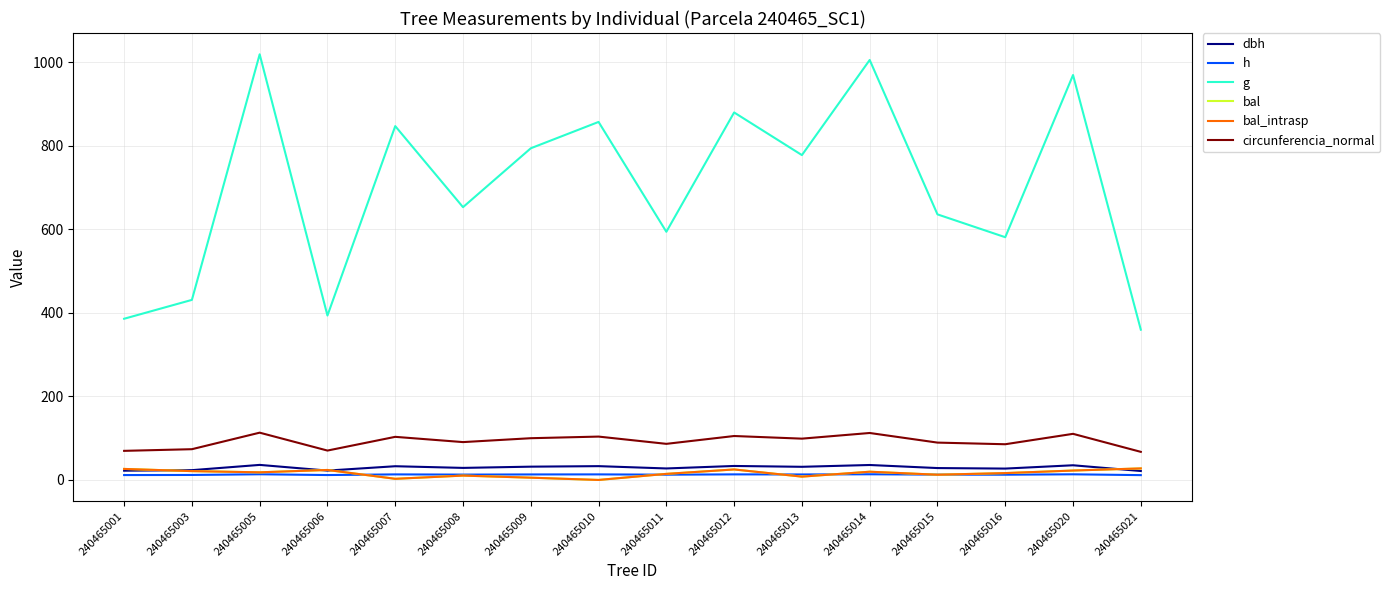

What is the difference between the highest and lowest values at 240465008?

642.3